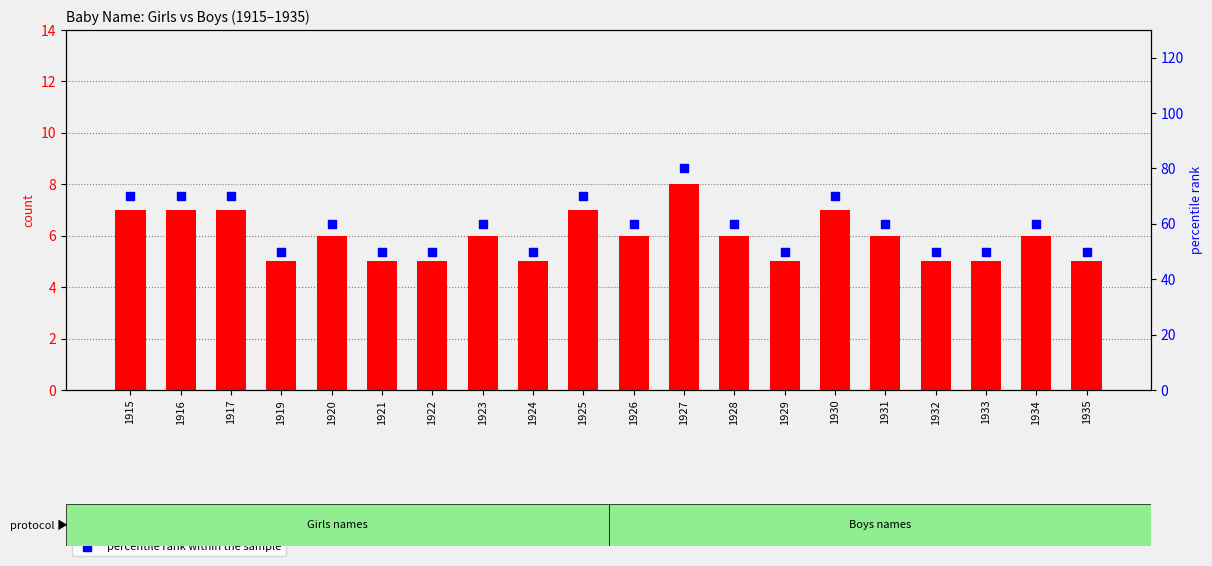

At which category is the sum across all series the highest?

1927